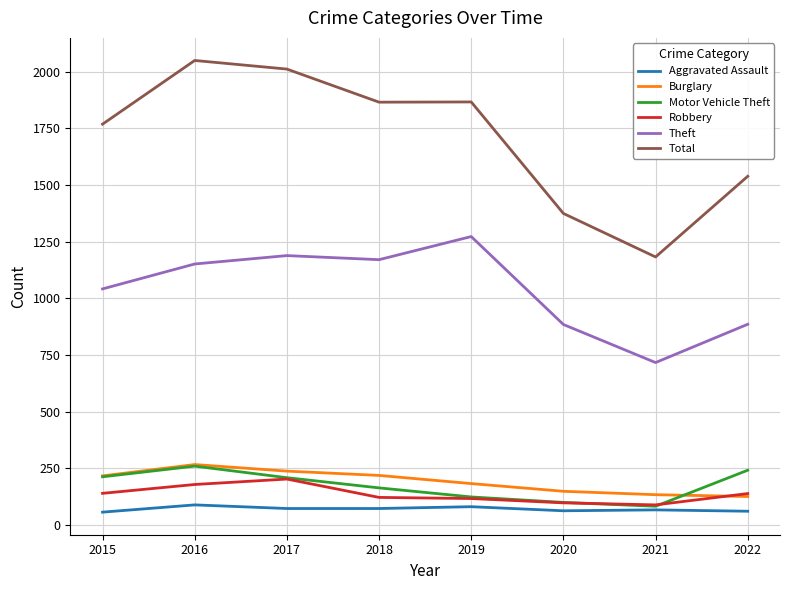

At which label does Robbery first exceed 138?

2015